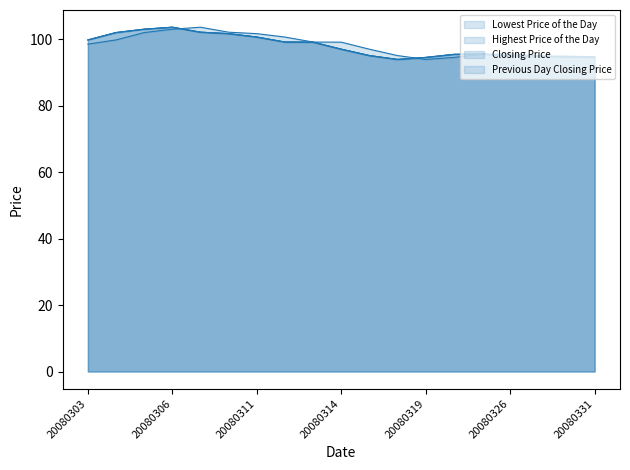

How many distinct data groups are displayed?

4